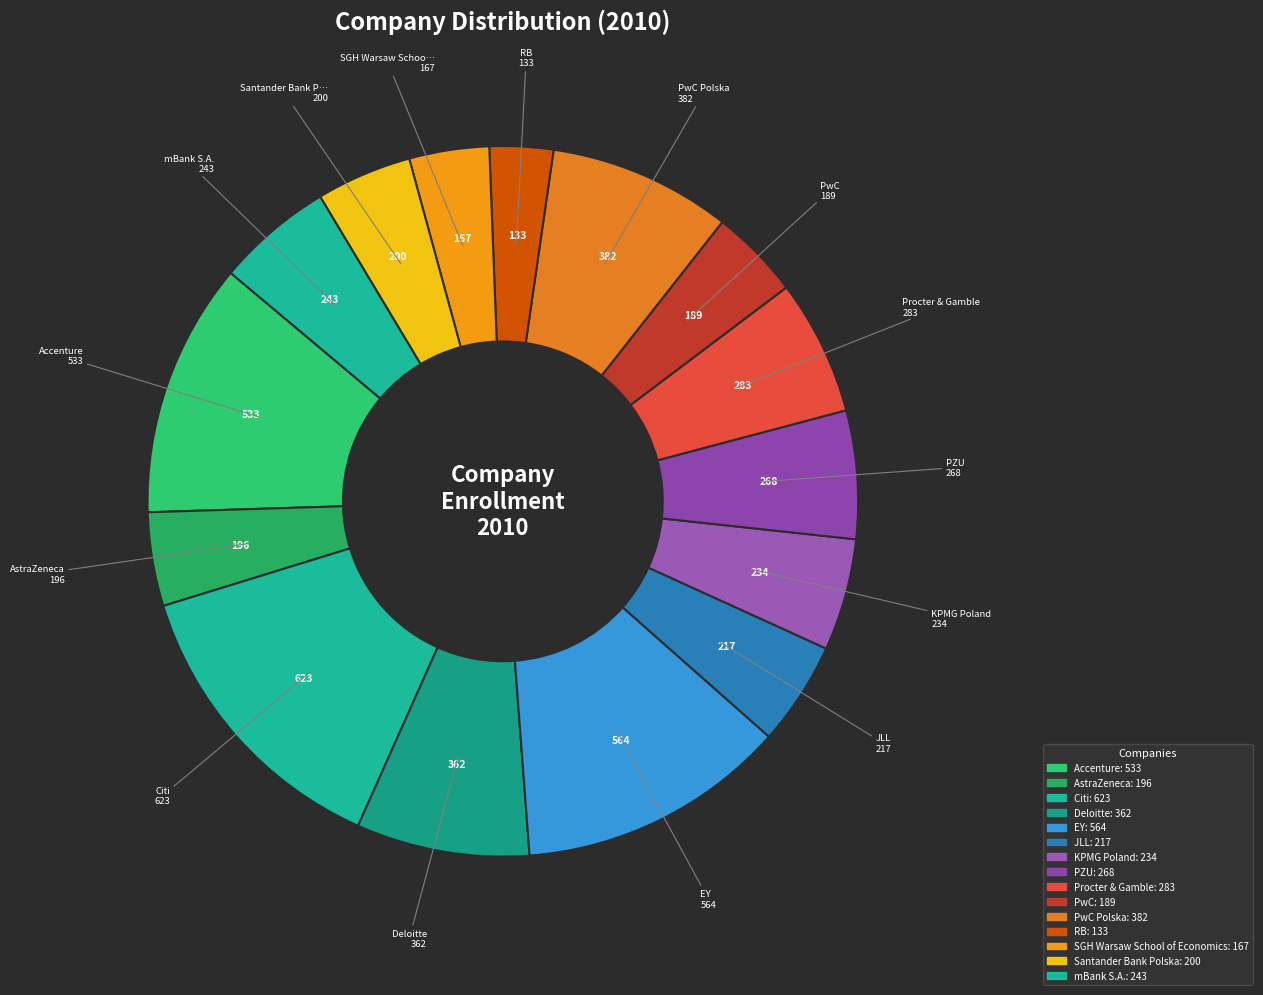

To the nearest percent, what is the difference between the largest and smallest slice percentages?

11%